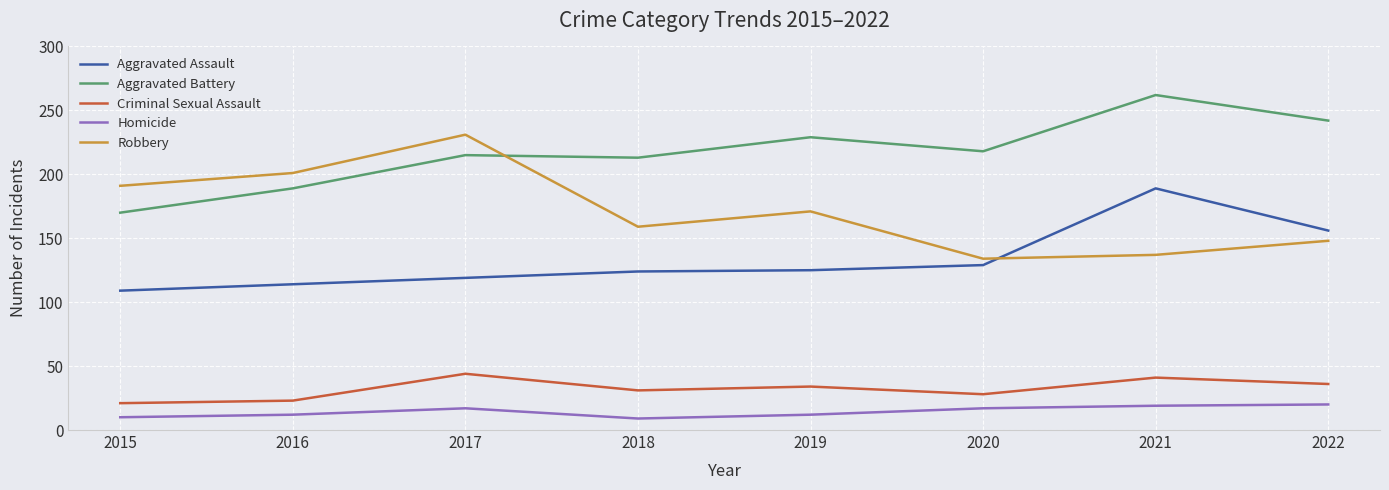

Which category has the highest value across all series?

2021